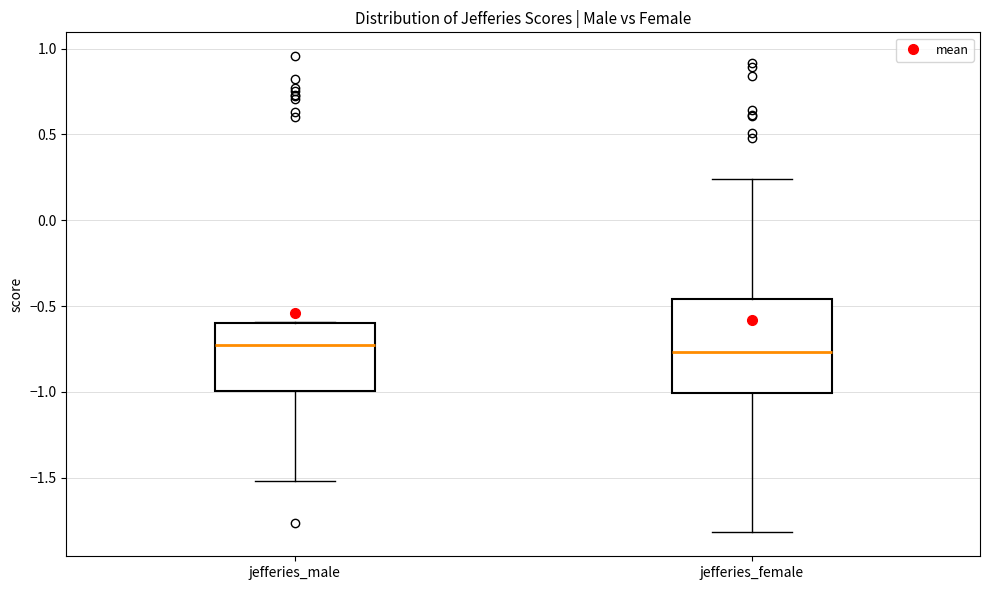

Where does the median line of the box for jefferies_female sit on the y-axis? The values are not printed on the chart, so give them approximately, as read against the axis.

-0.75